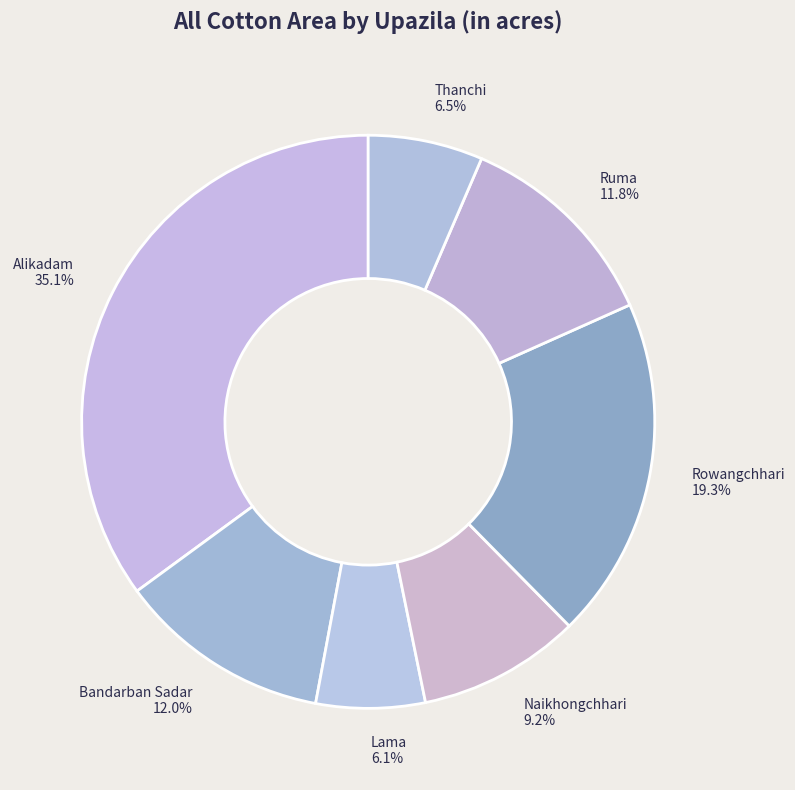

Combined, do Rowangchhari and Lama account for over 50%?

No